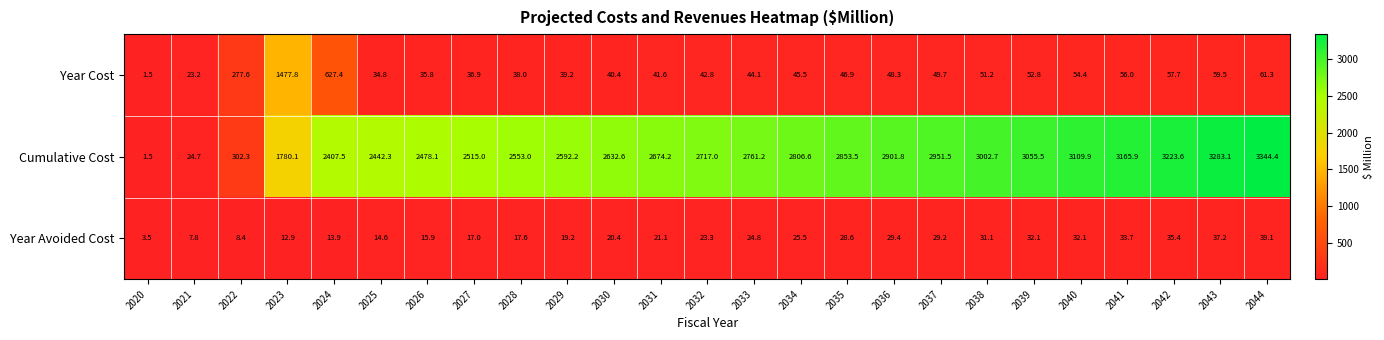

Which series has the largest total across all categories?

Cumulative Cost